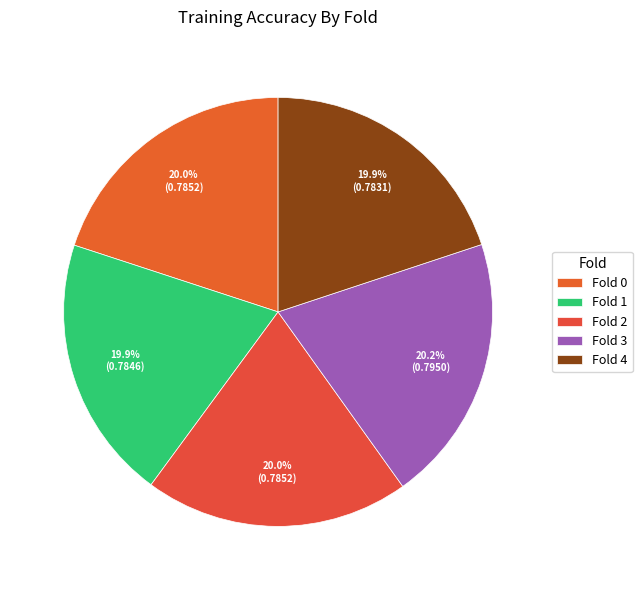

Which category has the biggest portion of the pie?

Fold 3